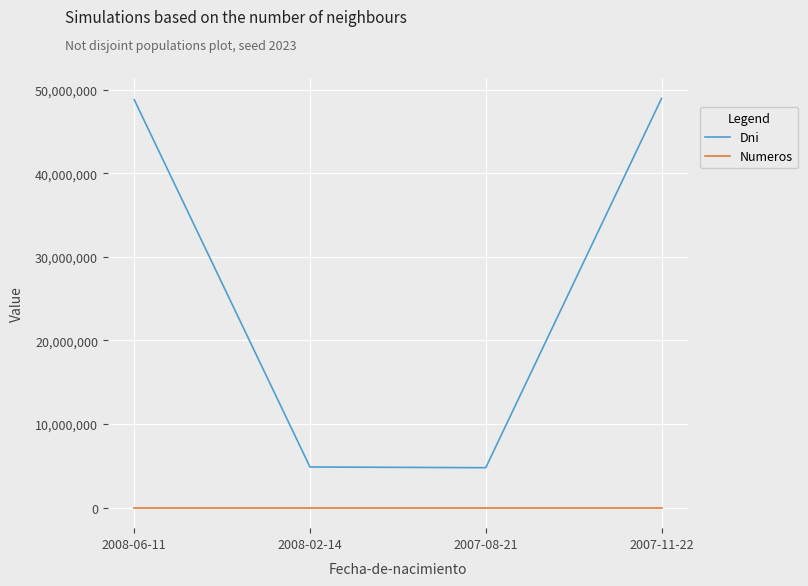

How many lines are shown in the chart?

2